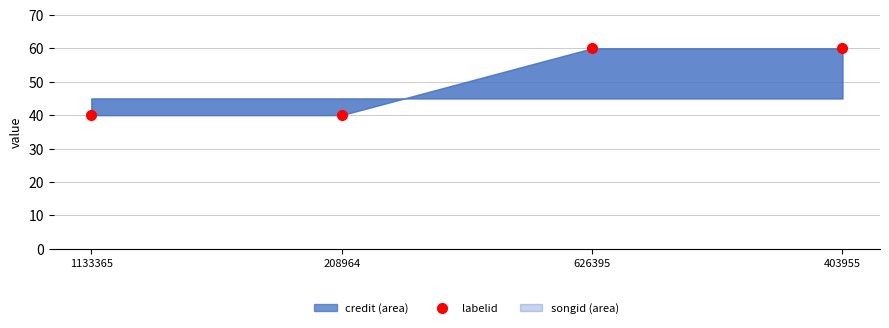

Reading right to left, transcribe all the data shown in this chart.

60	60	40	40